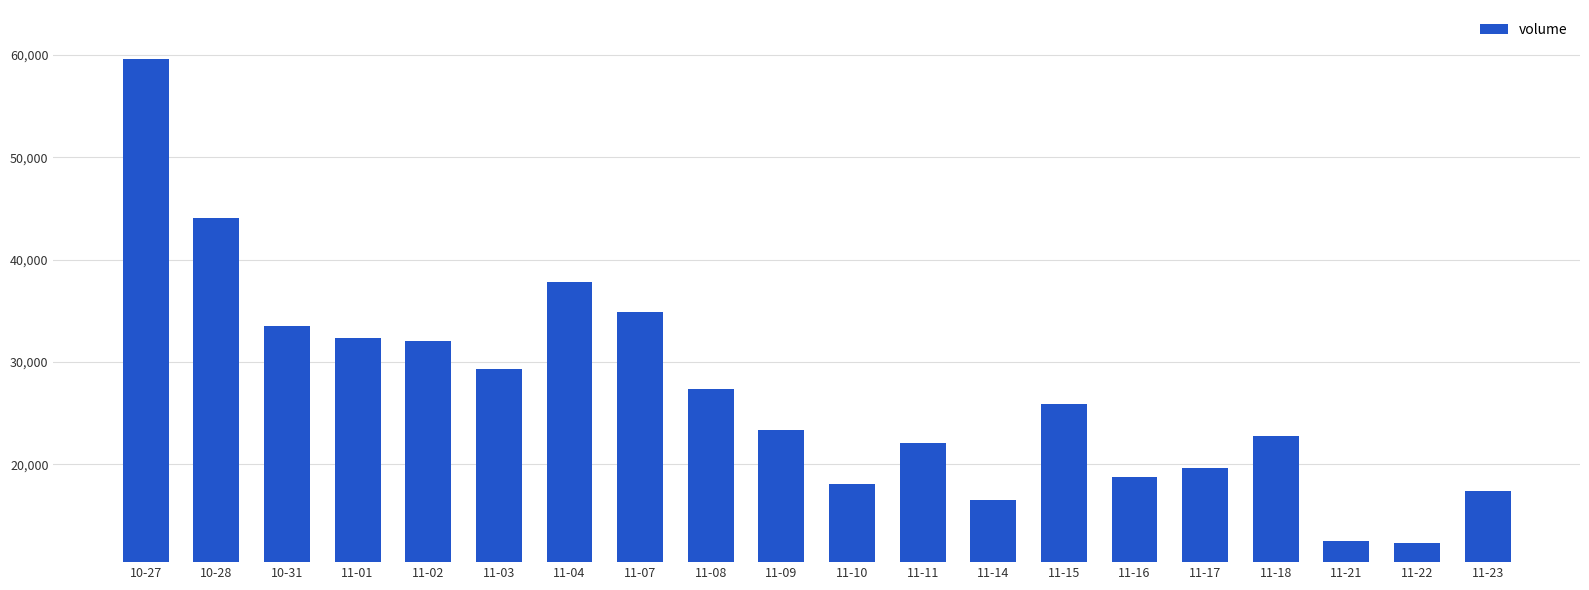

What is the minimum value shown in the chart?

12291